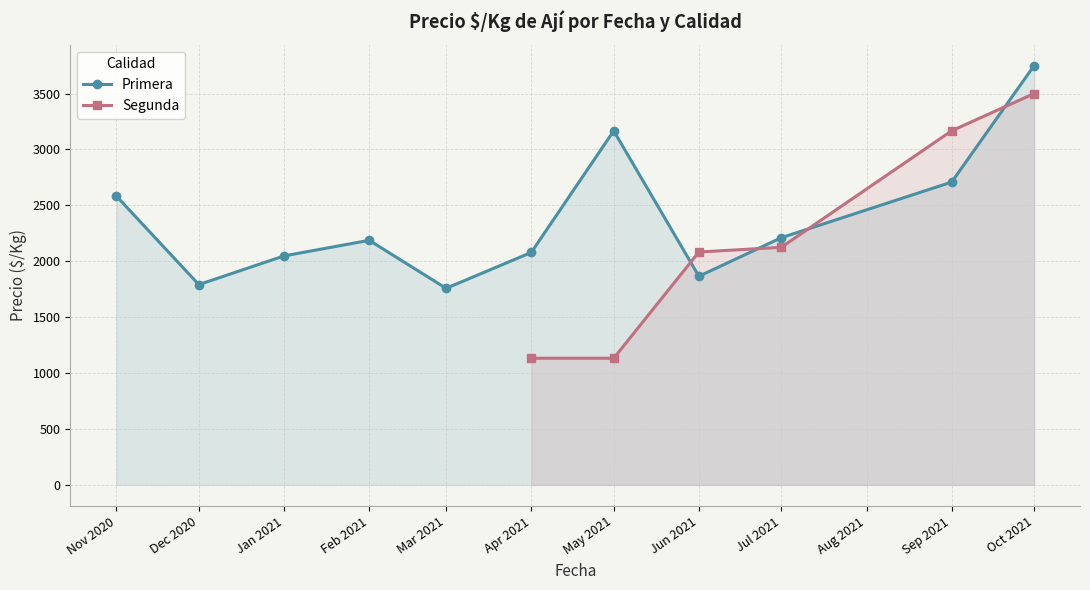

How many data points does each series have?

11